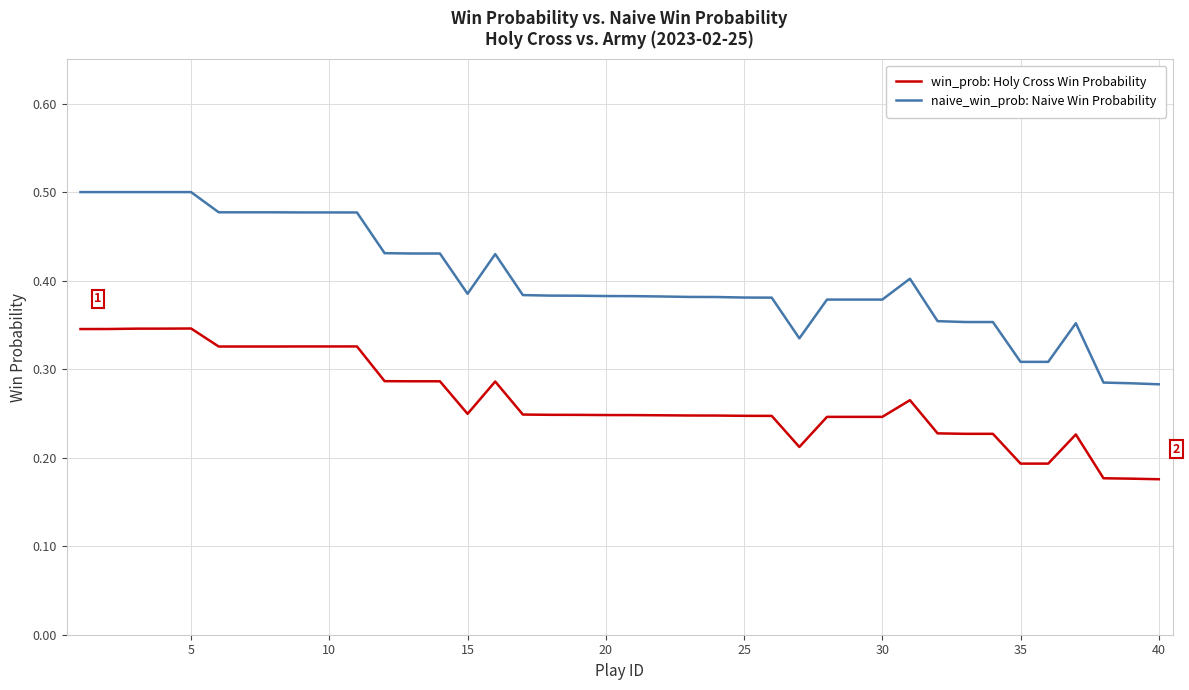

Which series has the largest total across all categories?

naive_win_prob: Naive Win Probability